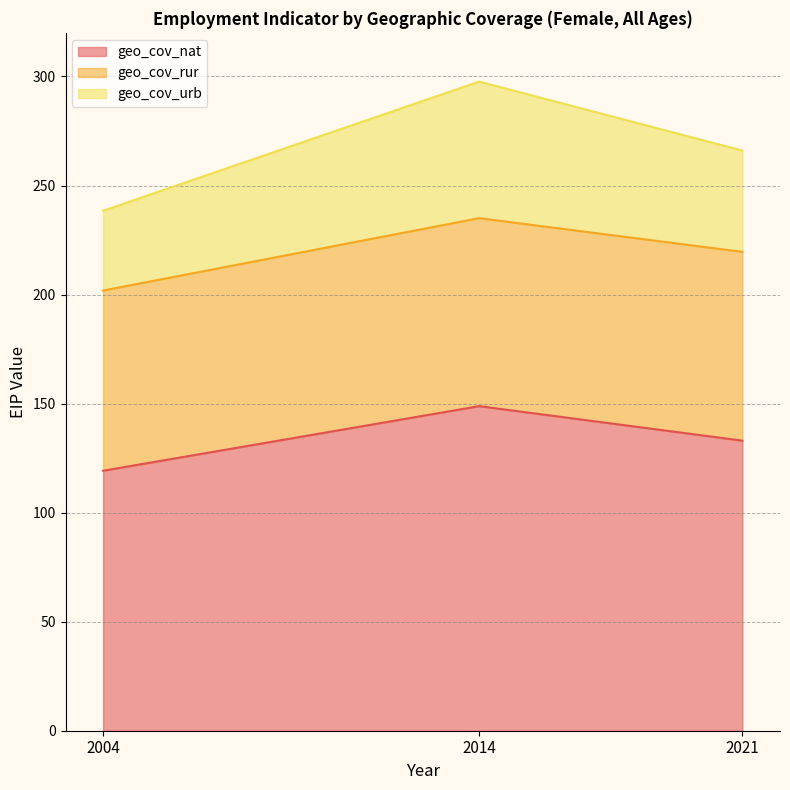

Rank the categories by geo_cov_nat value from highest to lowest.

2014, 2021, 2004